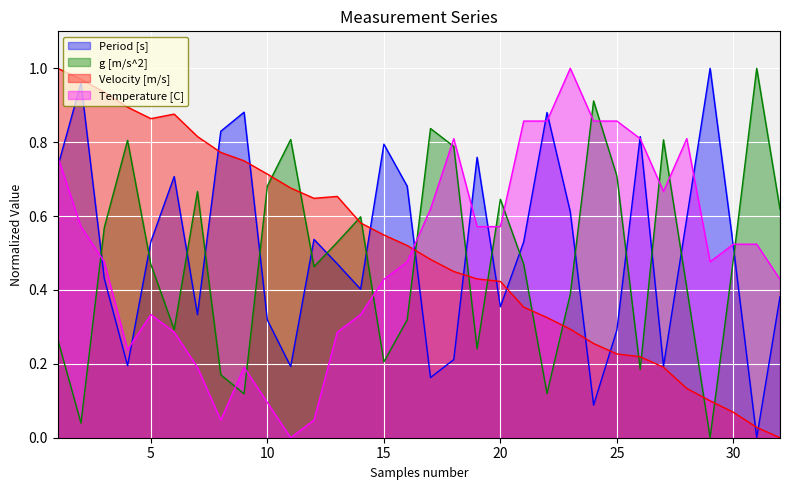

List the series in order of their overall mean, highest first.

Period [s], Velocity [m/s], Temperature [C], g [m/s^2]